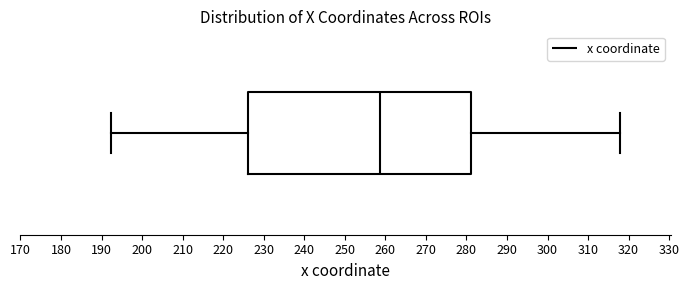

Read this box plot against the x-axis: the position of the median line, the range covered by the box, and the ends of both whiskers. The values are not printed on the chart, so give them approximately, as read against the axis.

median 259, box 226 to 281, whiskers 192 to 318